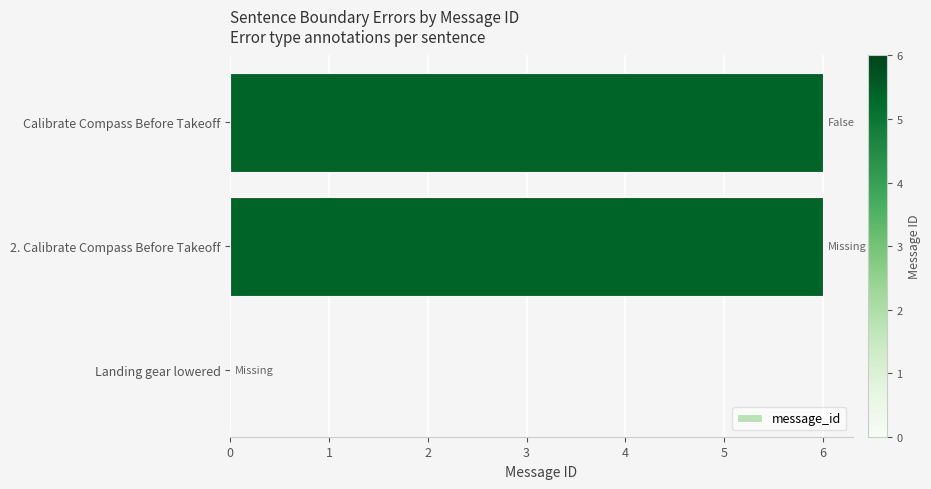

How many values are above zero?

2